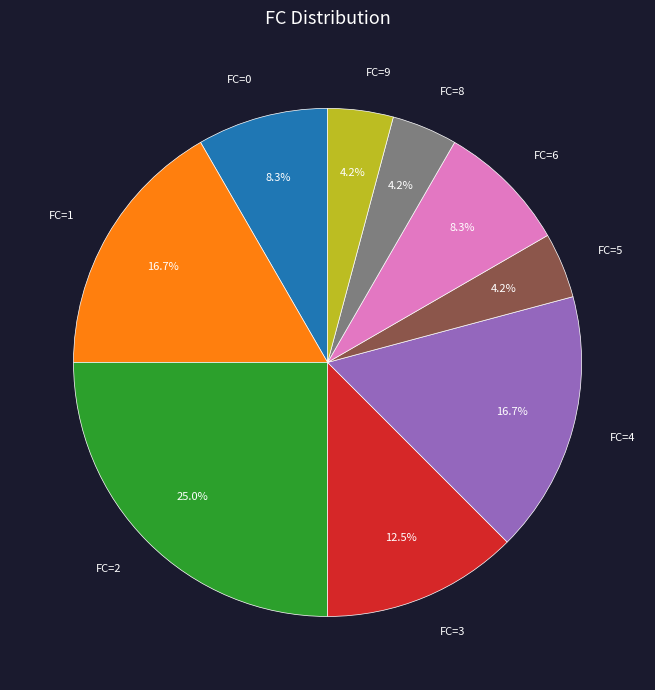

Is the sum of FC=2 and FC=8 greater than half?

No